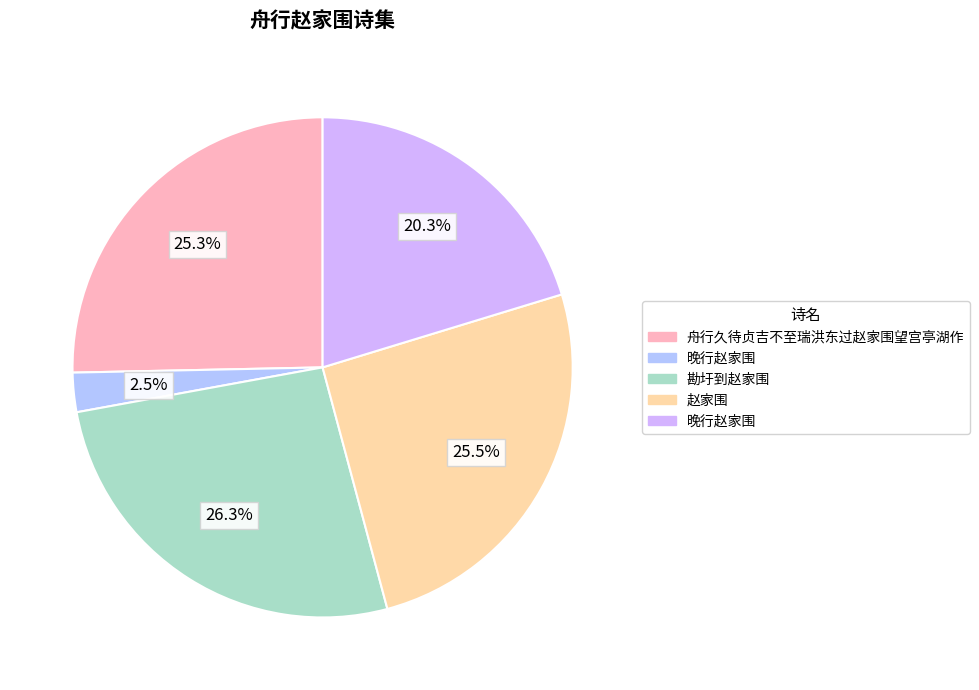

Which slice is the smallest?

晚行赵家围